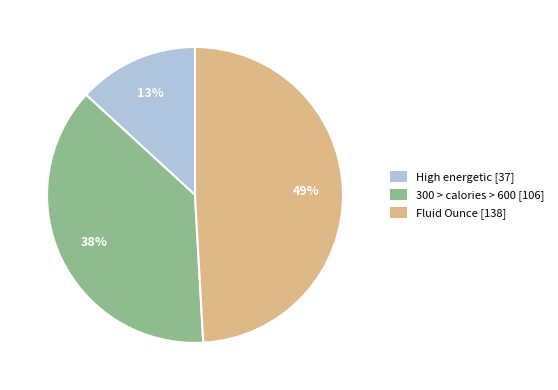

To the nearest percent, what is the difference between the High energetic and 300 > calories > 600 slice percentages?

25%